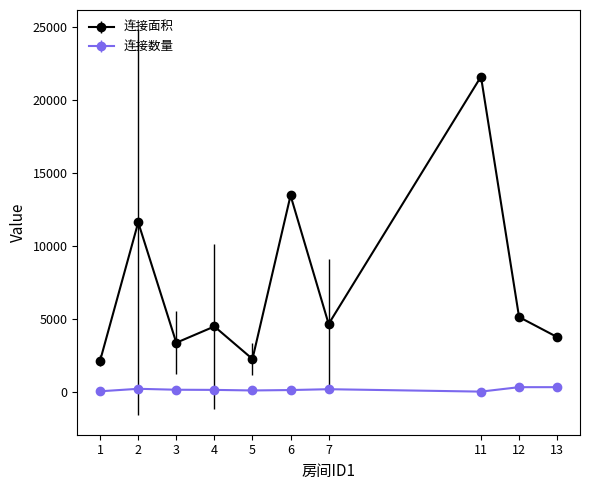

List the series in order of their peak value, lowest first.

连接数量, 连接面积